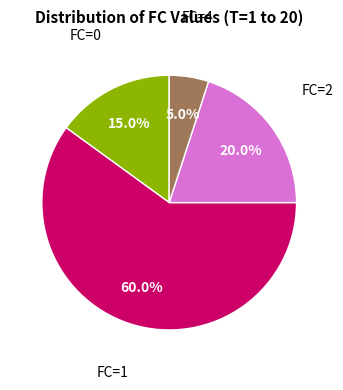

What is the largest slice in the pie chart?

FC=1